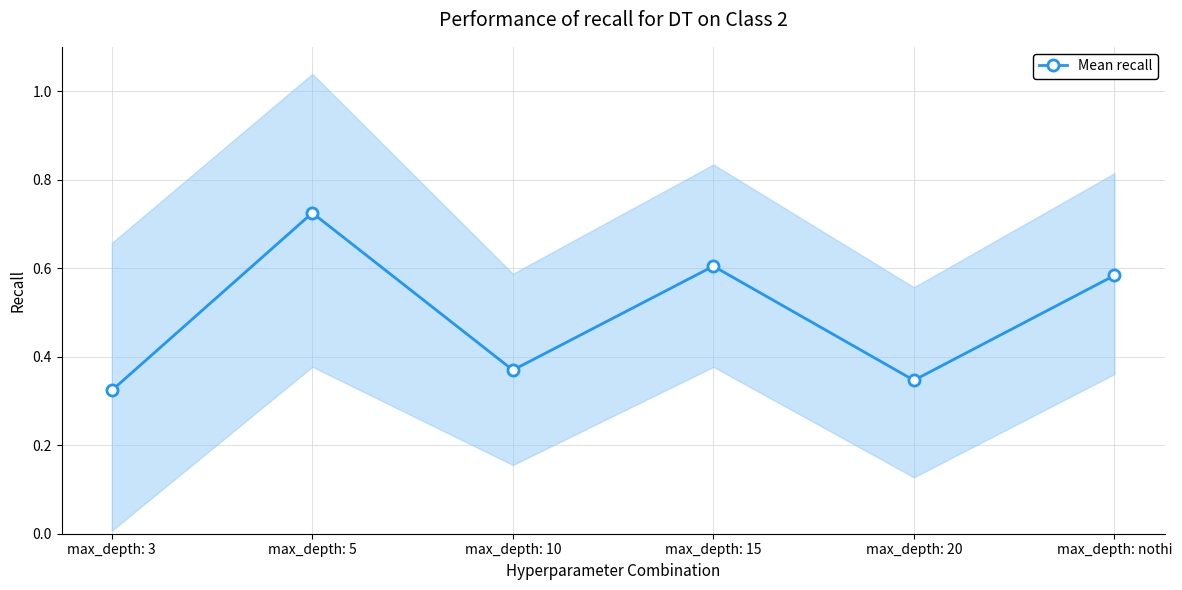

How many interior local peaks (higher than both neighbors) does the data have?

2